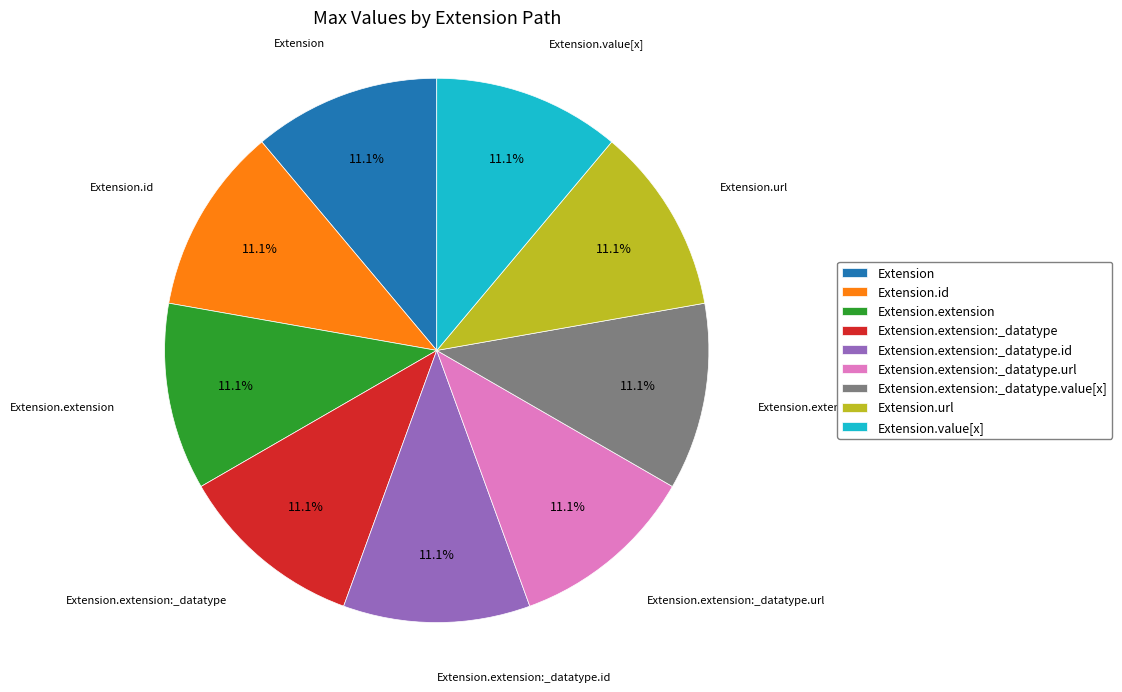

To the nearest percent, what is the difference between the largest and smallest slice percentages?

0%